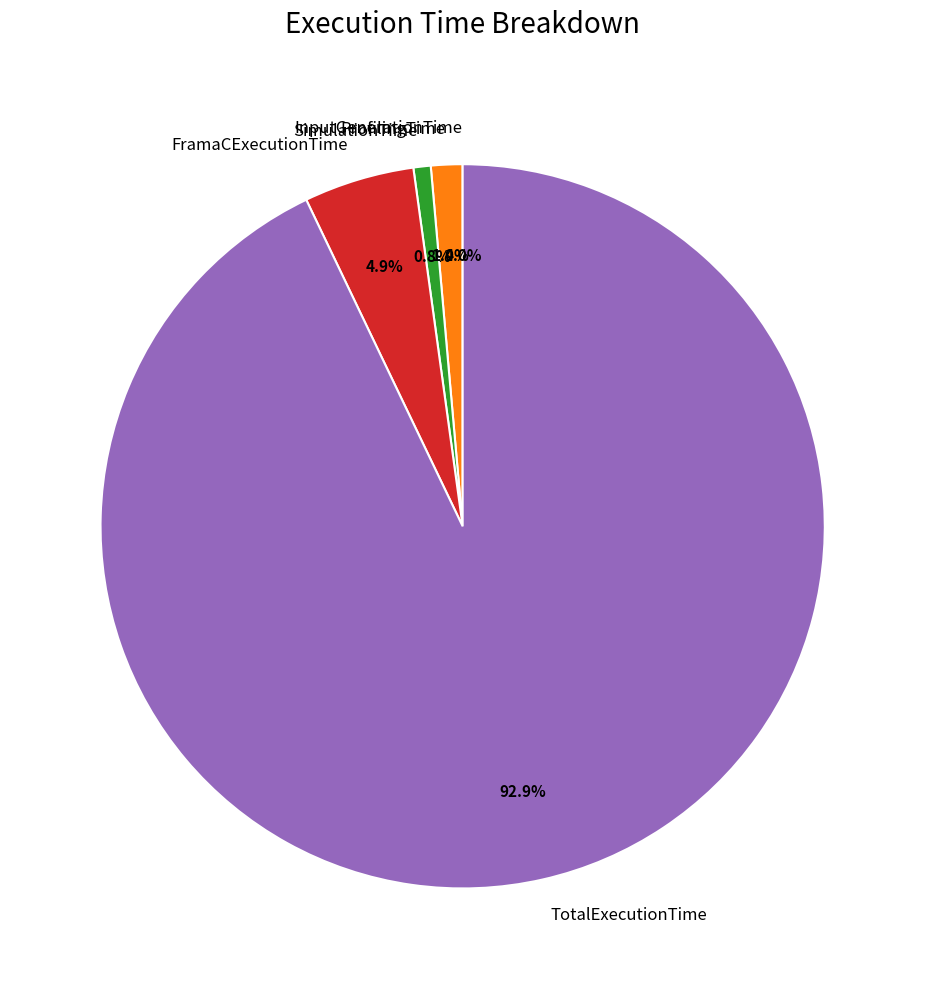

Which slice is the largest?

TotalExecutionTime